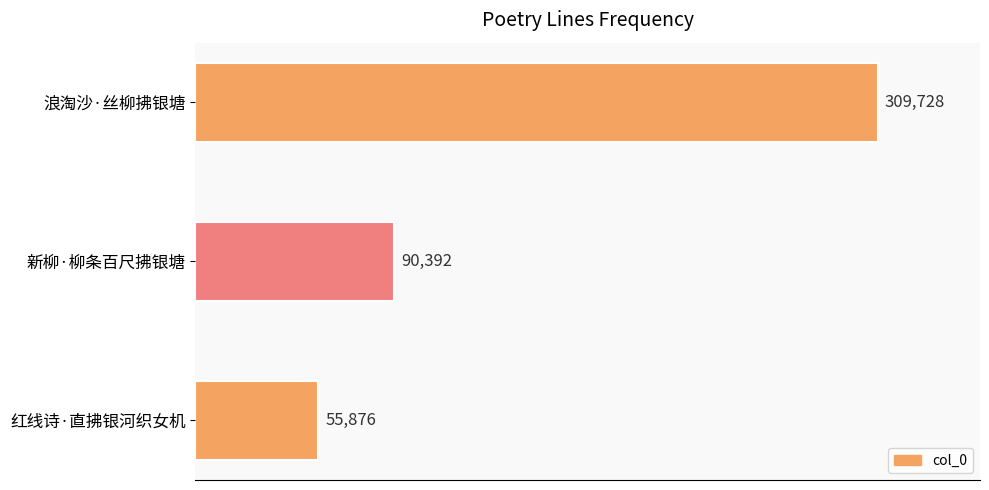

What is the label of the 3rd bar from the top?

红线诗·直拂银河织女机